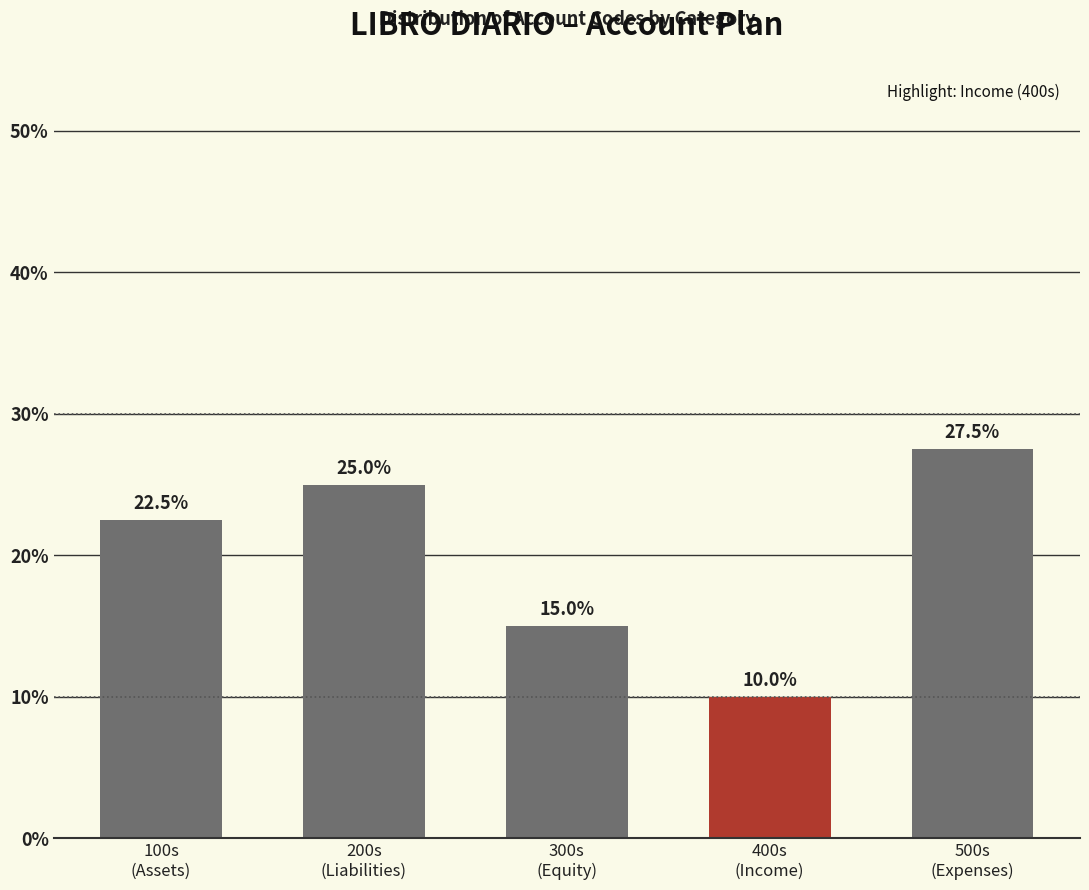

Reading left to right, list all the values displayed in this chart.

22.5	25.0	15.0	10.0	27.5